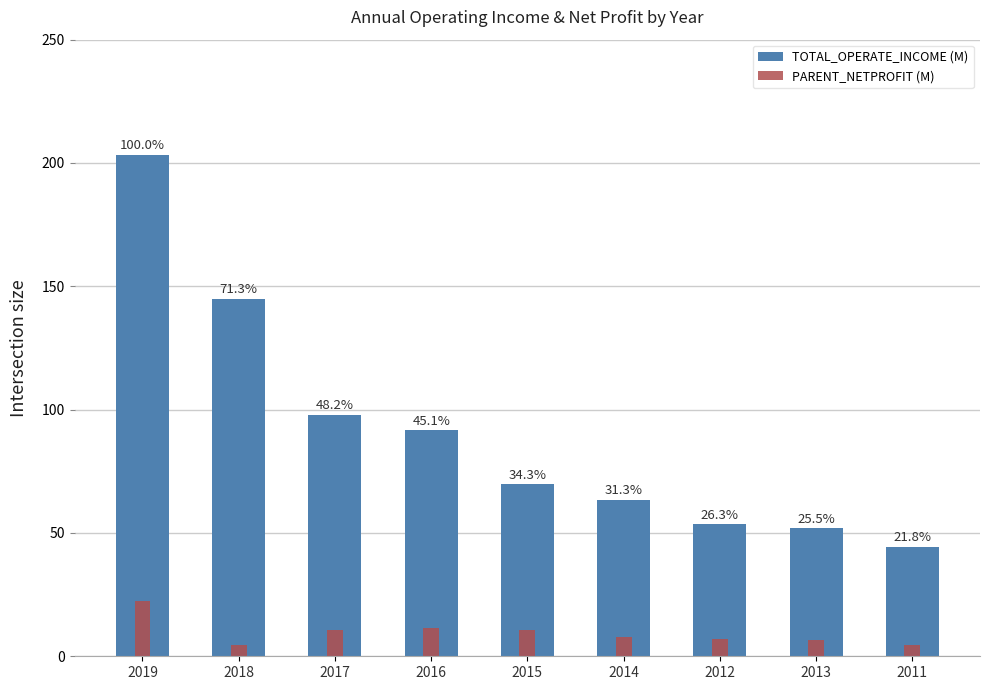

What position from the right is 2013?

2